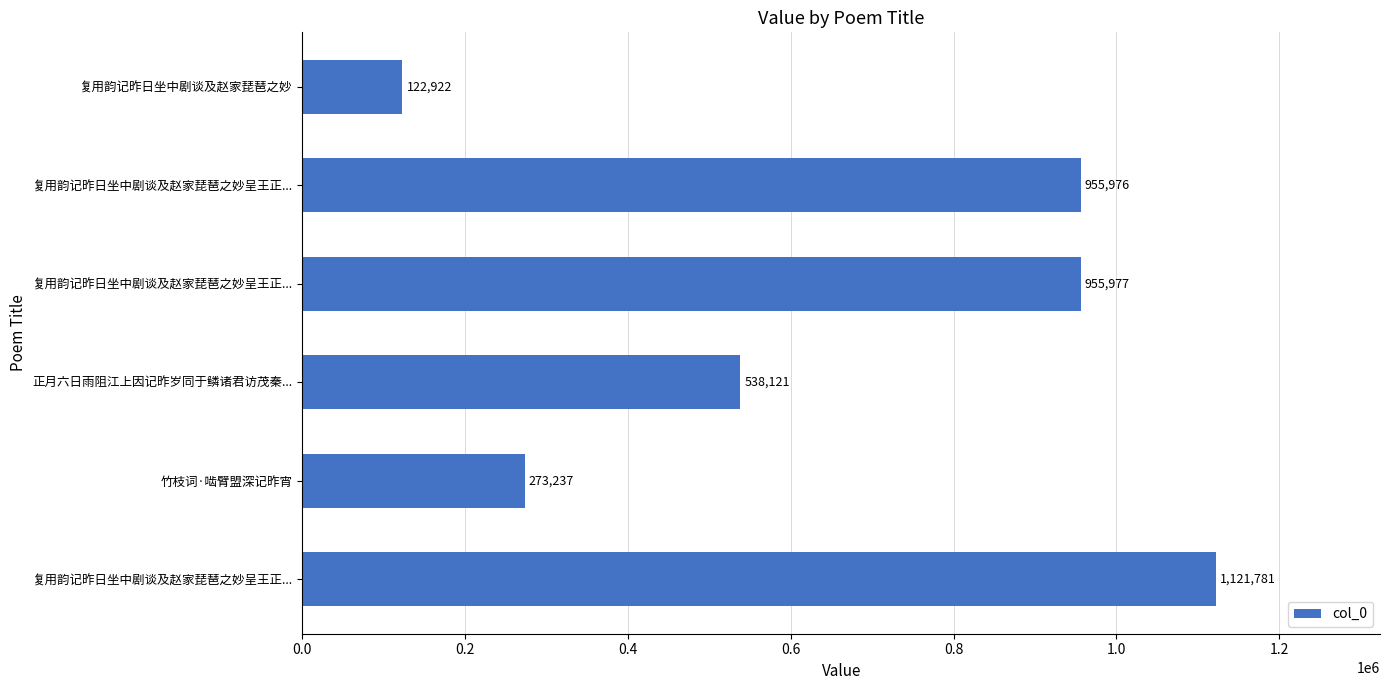

At which label is the value closest to 622351?

正月六日雨阻江上因记昨岁同于鳞诸君访茂秦...